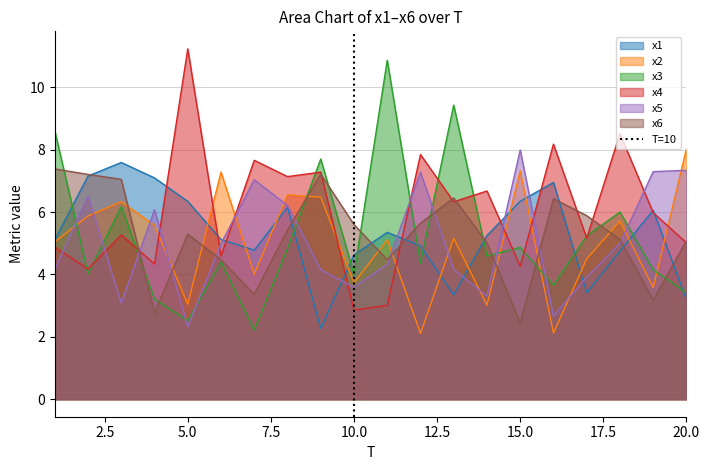

The value of x5 at 5.0 is 1.4. True or false?

False